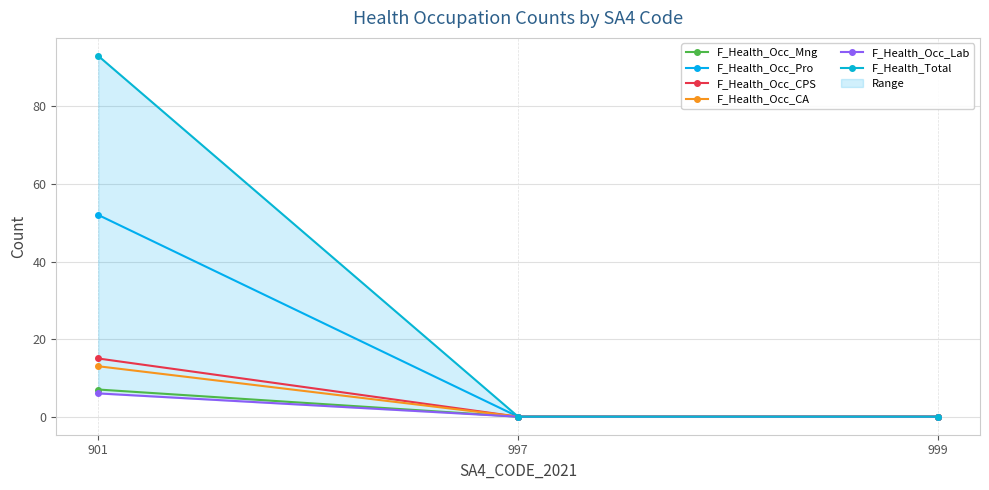

What is the sum of the F_Health_Occ_CA values at 901 and 999?

13